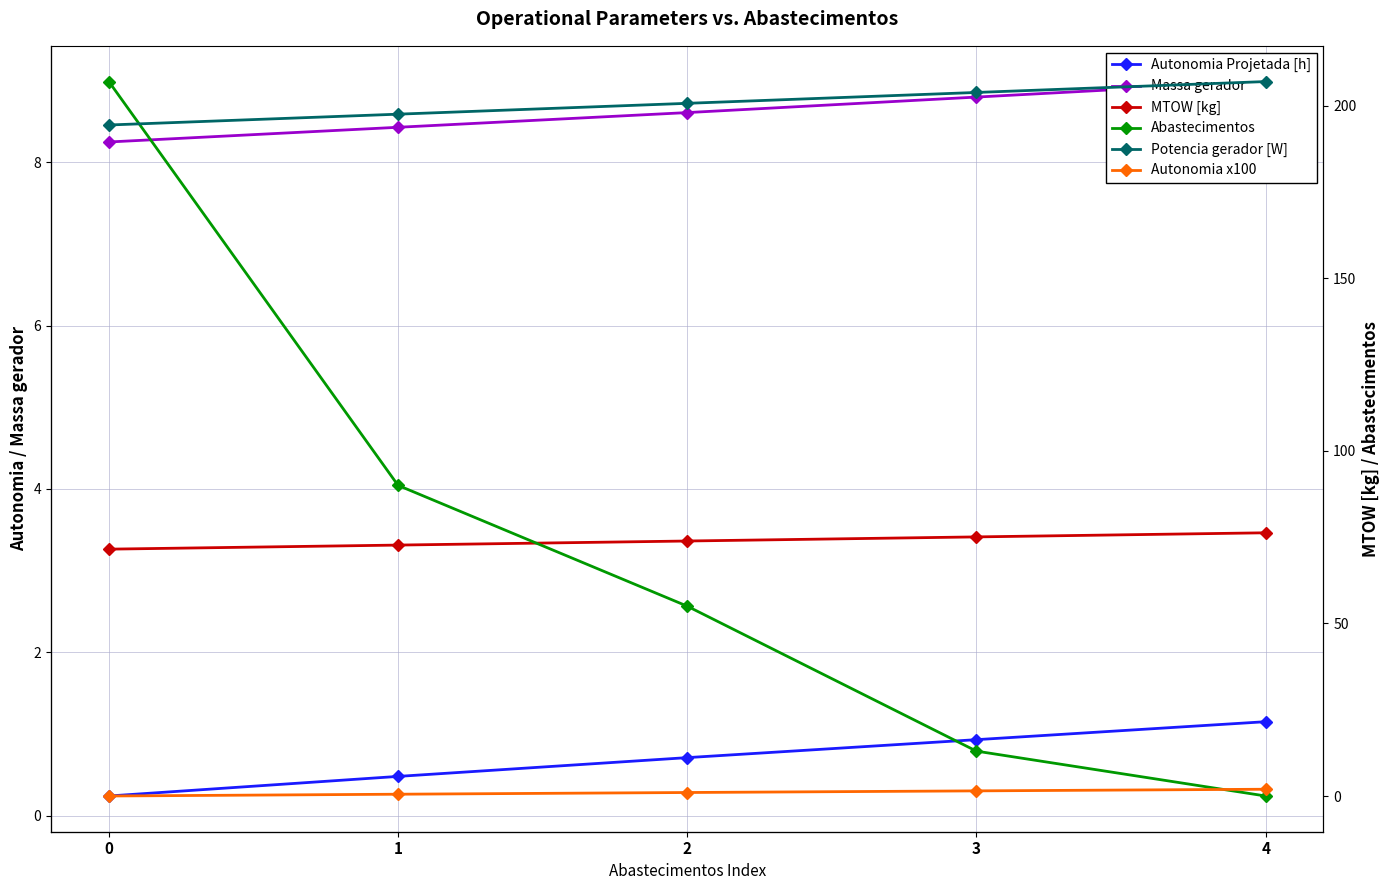

Does the chart have visible grid lines?

Yes